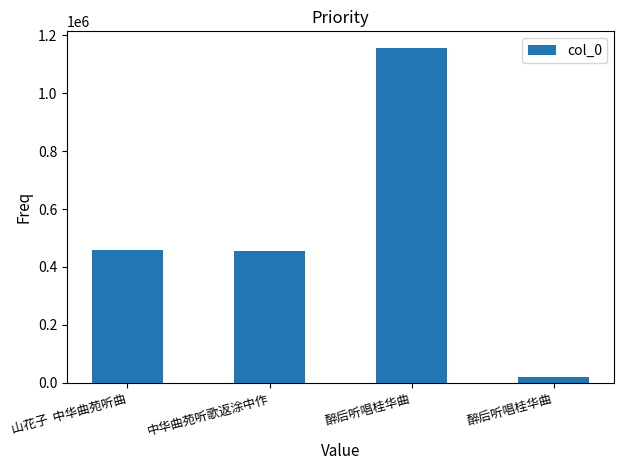

Count the number of data series in this chart.

1